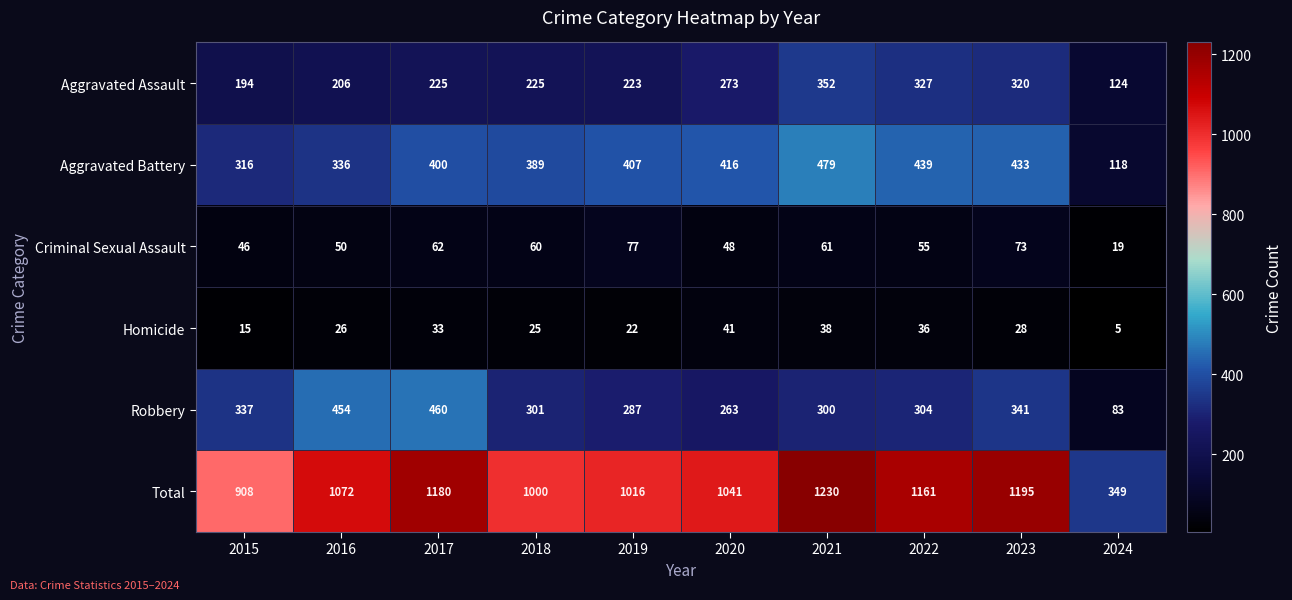

List the series in order of their peak value, lowest first.

Homicide, Criminal Sexual Assault, Aggravated Assault, Robbery, Aggravated Battery, Total